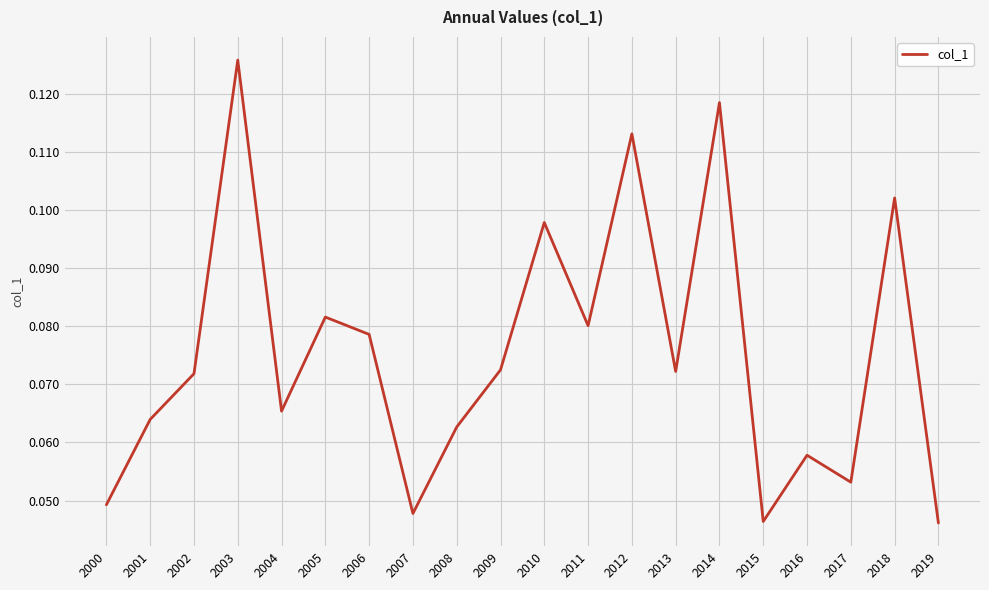

Count the number of data series in this chart.

1